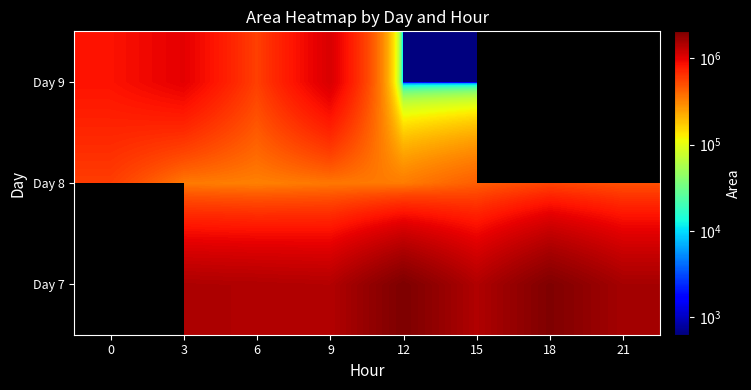

What is the sum of the Day 8 values at 18 and 0?

1127500.0